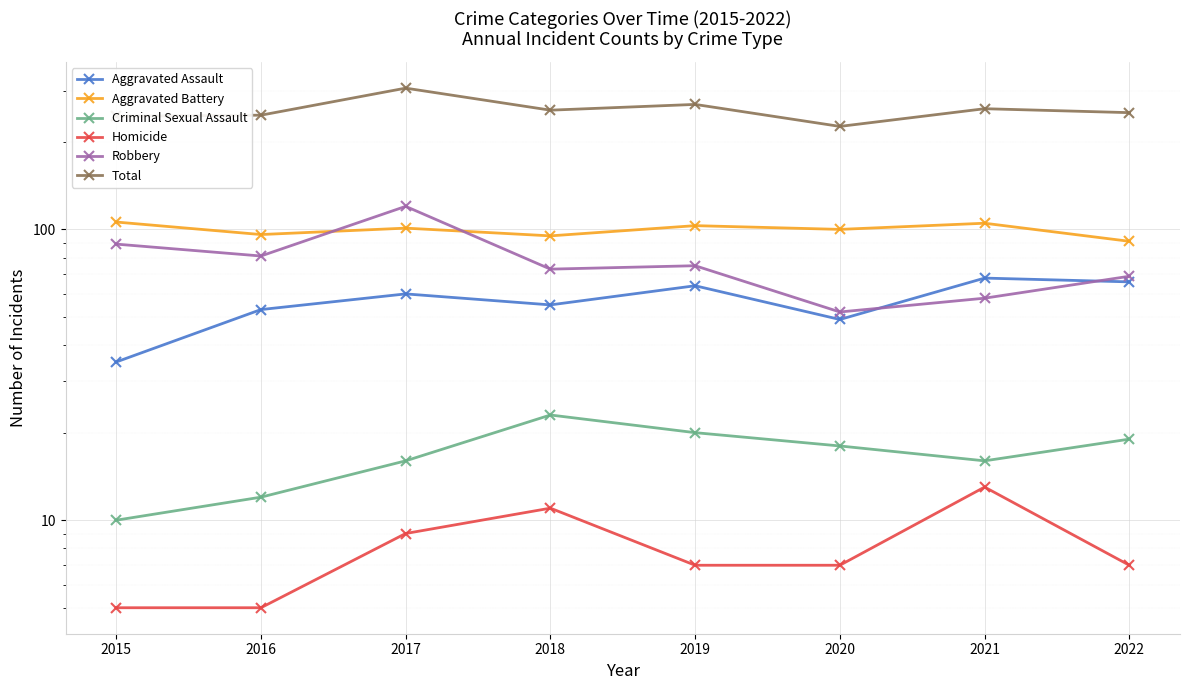

Where is the first local maximum for Robbery?

2017